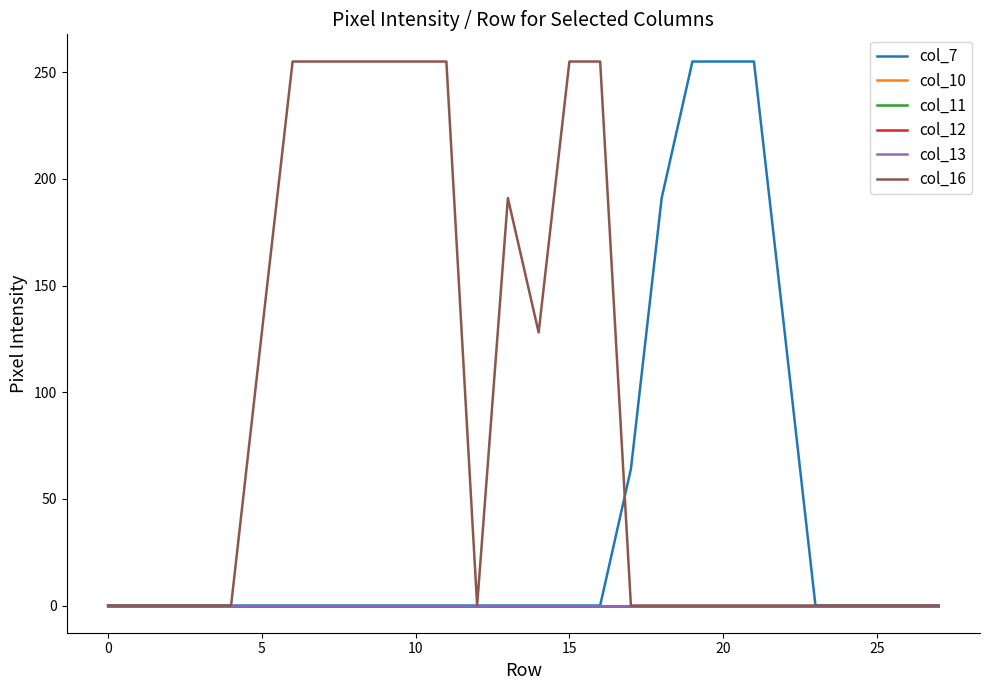

Does the chart have visible grid lines?

No